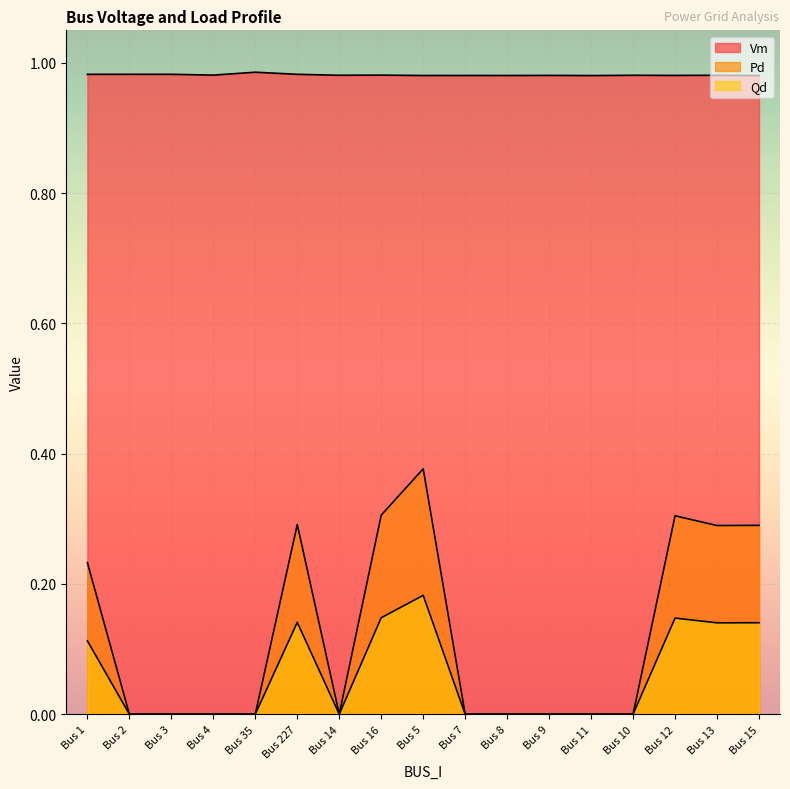

Count the Qd values in the range 0 to 1.

17